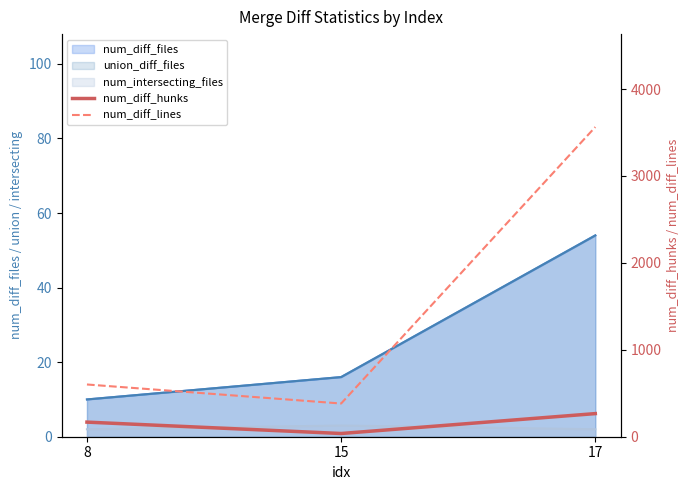

Between 8 and 15, which series saw the biggest shift?

num_diff_lines